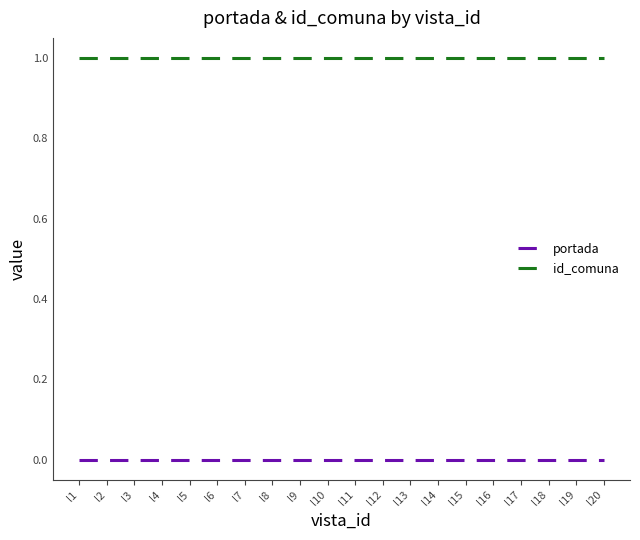

At how many categories does at least one series exceed 0?

20